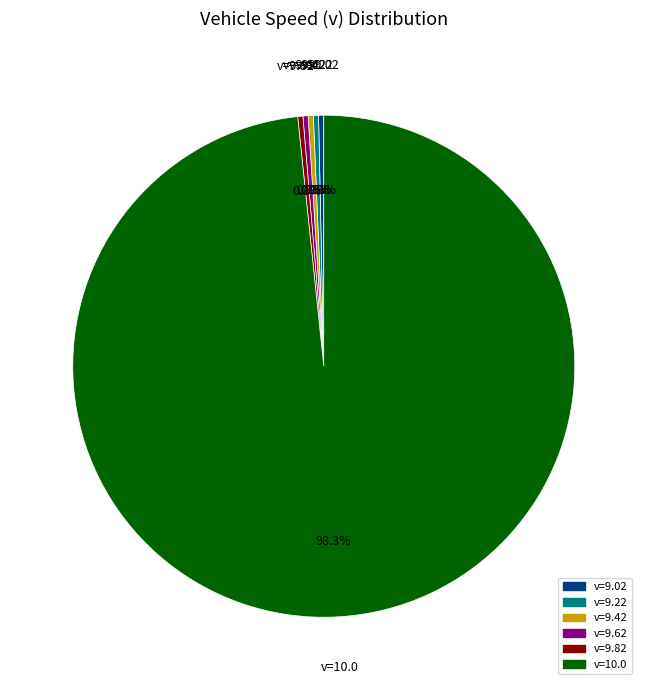

Is there any slice that represents more than half of the pie?

Yes